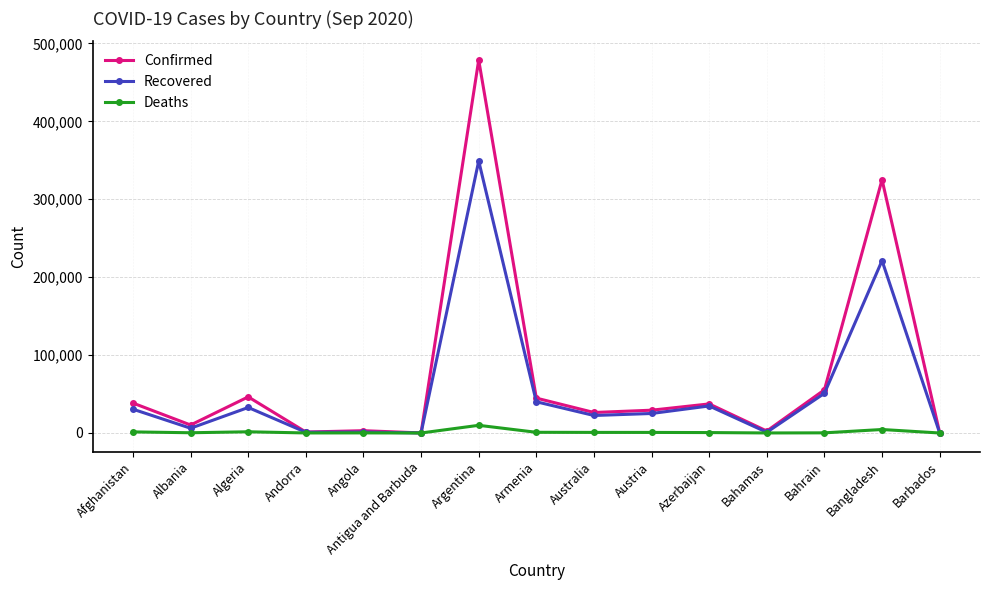

Rank the series by their maximum value, from highest to lowest.

Confirmed, Recovered, Deaths